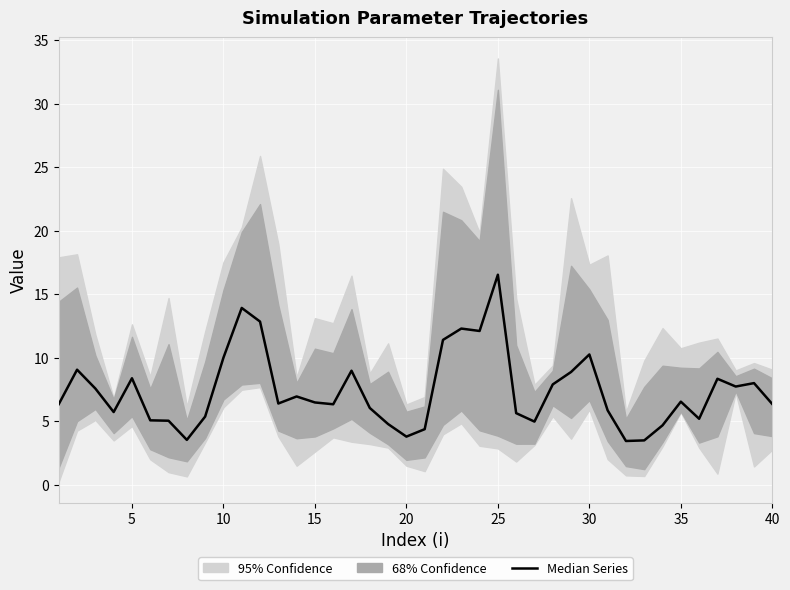

How many points are higher than both their immediate neighbors (excluding endpoints)?

11